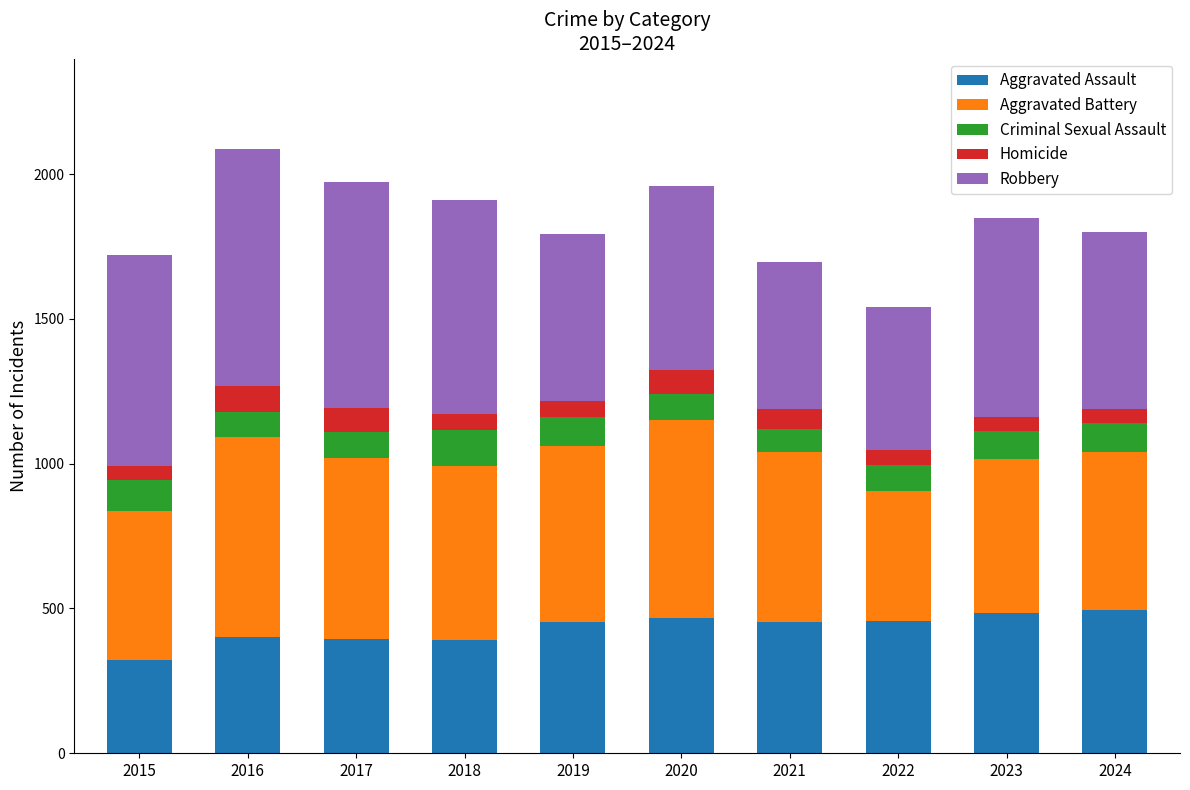

Read the Aggravated Assault value at 2024, to the nearest 5.

495